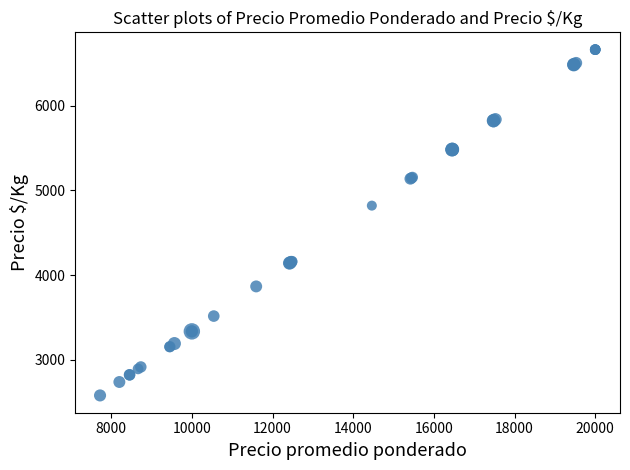

What Y value in the scatter plot is closest to 4621?

4821